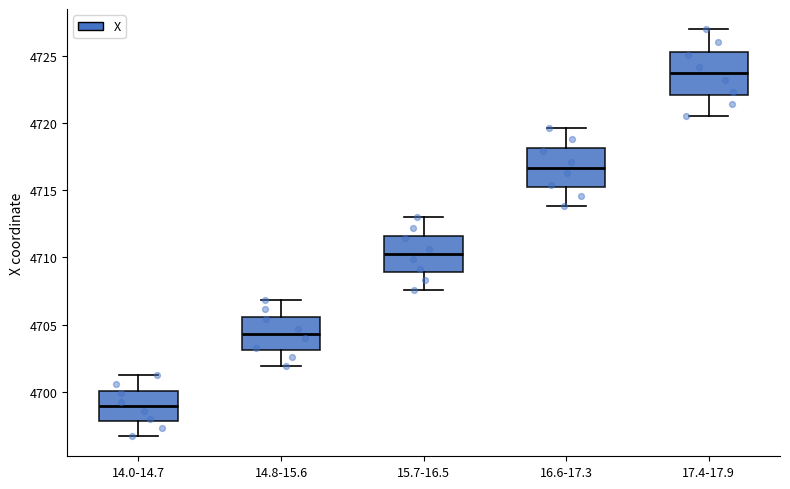

Which box's median line is the highest?

17.4-17.9